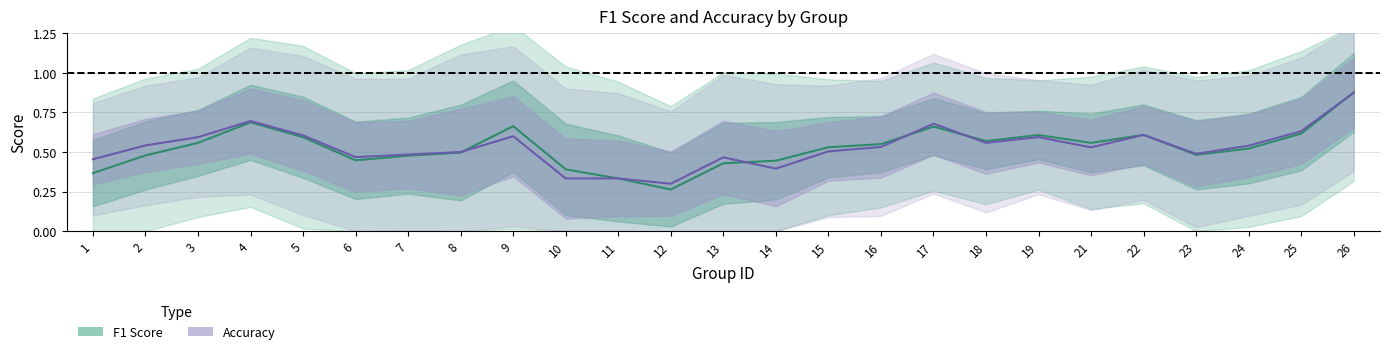

Is this an area chart (filled region under the line)?

No